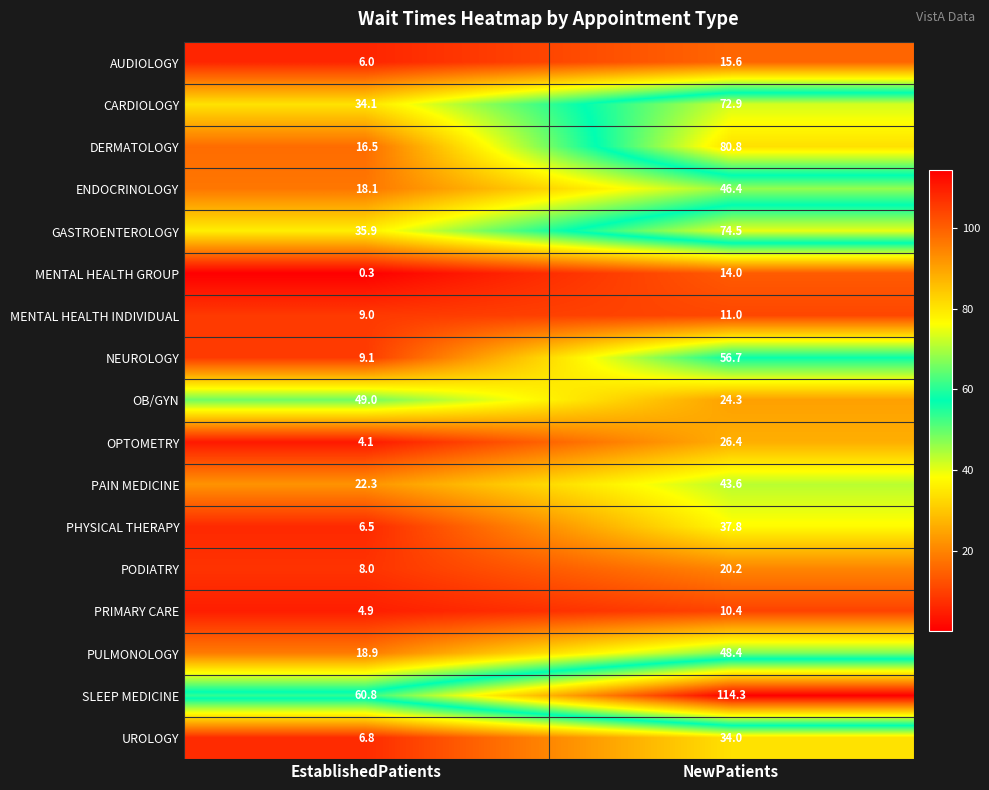

At NewPatients, list the series in order from smallest to largest.

PRIMARY CARE, MENTAL HEALTH INDIVIDUAL, MENTAL HEALTH GROUP, AUDIOLOGY, PODIATRY, OB/GYN, OPTOMETRY, UROLOGY, PHYSICAL THERAPY, PAIN MEDICINE, ENDOCRINOLOGY, PULMONOLOGY, NEUROLOGY, CARDIOLOGY, GASTROENTEROLOGY, DERMATOLOGY, SLEEP MEDICINE